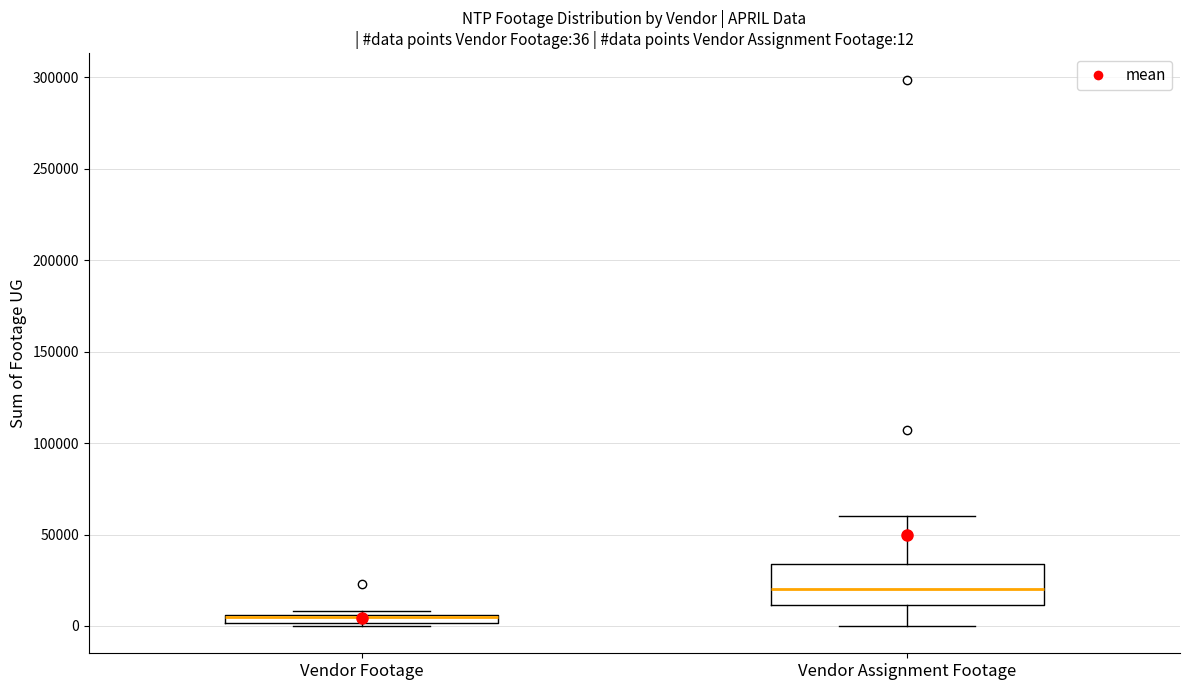

Which box is the tallest, from its lower edge to its upper edge?

Vendor Assignment Footage